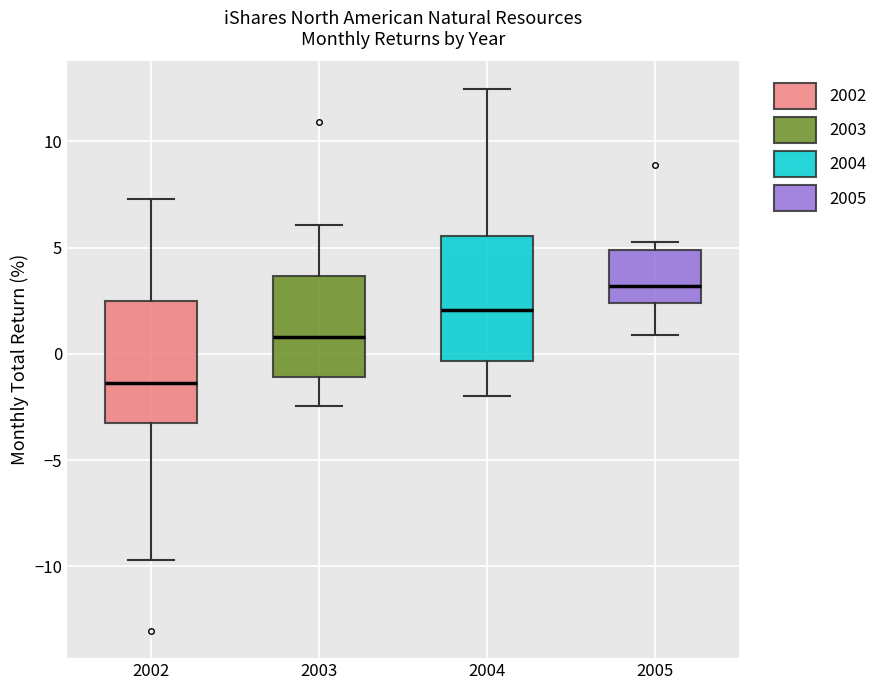

Reading left to right, transcribe this box plot: for each box, give where its median line is, the range the box spans, and where its two whiskers end, as read against the y-axis. The values are not printed on the chart, so give them approximately, as read against the axis.

2002: median -1.5, box -3.5 to 2.5, whiskers -9.5 to 7.5
2003: median 1.0, box -1.0 to 3.5, whiskers -2.5 to 6.0
2004: median 2.0, box -0.5 to 5.5, whiskers -2.0 to 12.5
2005: median 3.0, box 2.5 to 5.0, whiskers 1.0 to 5.5